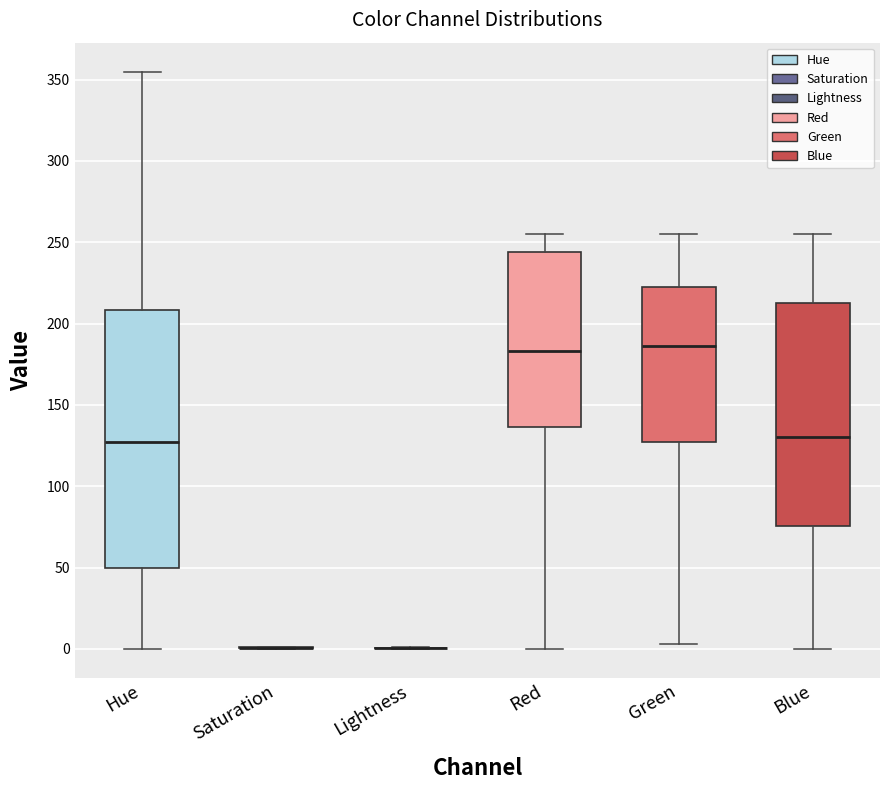

Where does the lower whisker of the box for Hue end on the y-axis? The values are not printed on the chart, so give them approximately, as read against the axis.

0